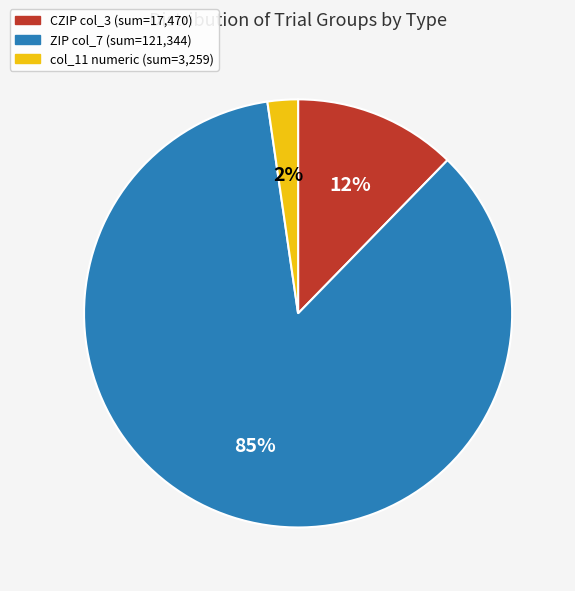

How many slices are in this pie chart?

3